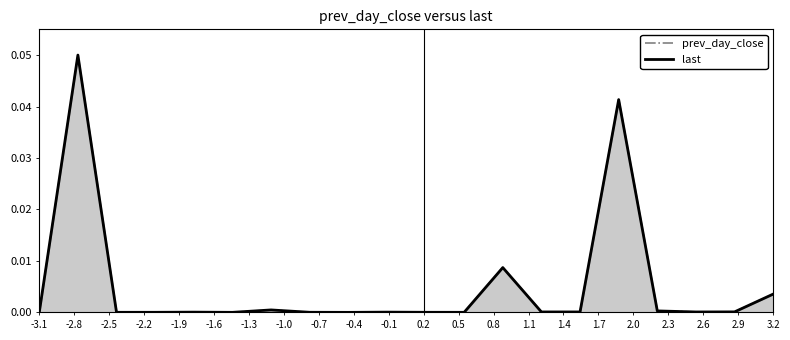

Where is the first local maximum for prev_day_close?

-2.8